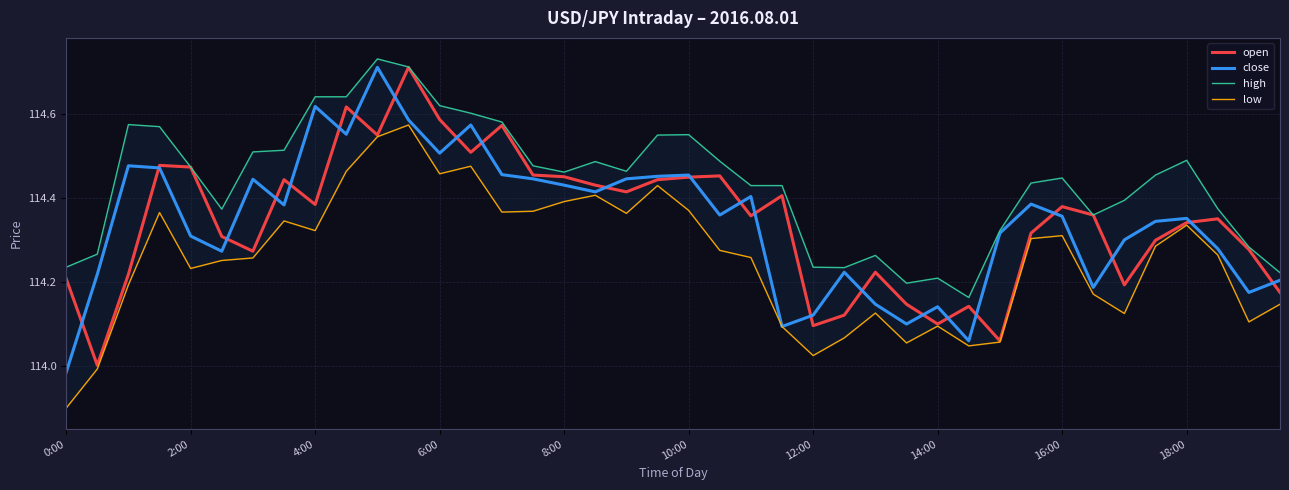

At which label does close reach its minimum?

0:00